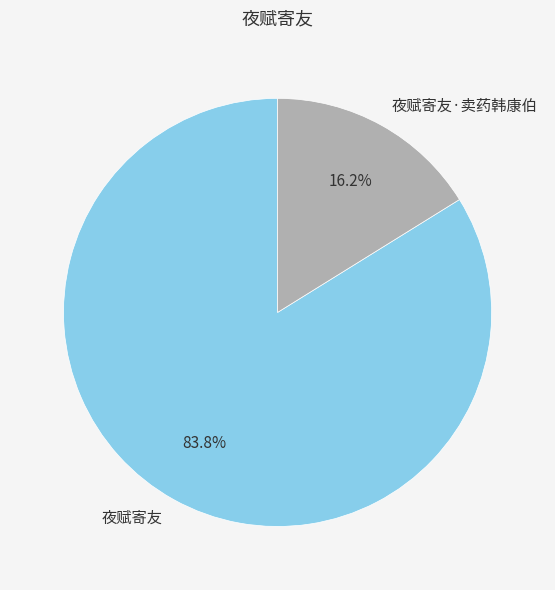

Is there a majority slice in this chart?

Yes